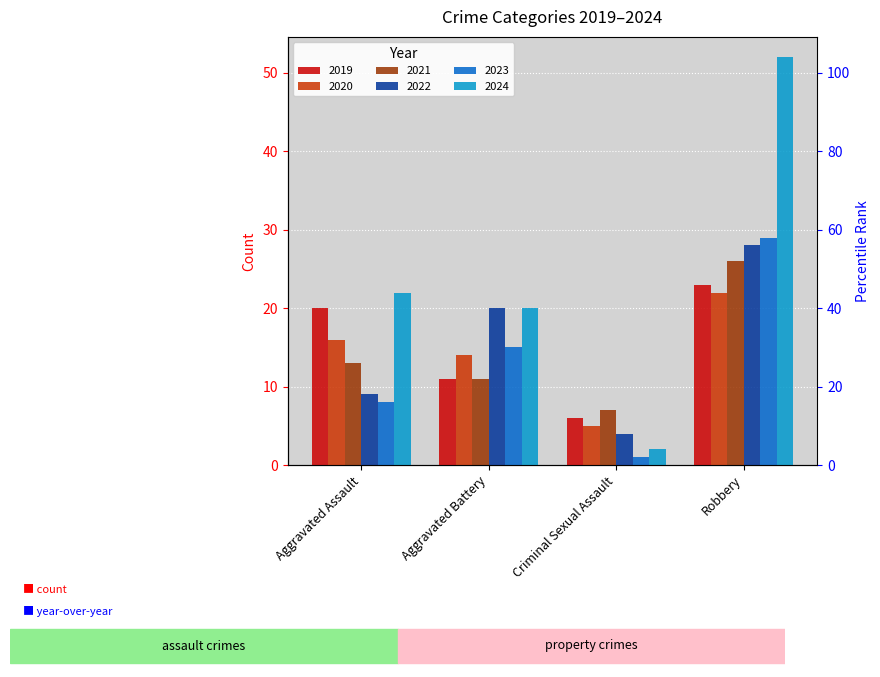

What is the label of the 2nd bar from the left?

Aggravated Battery